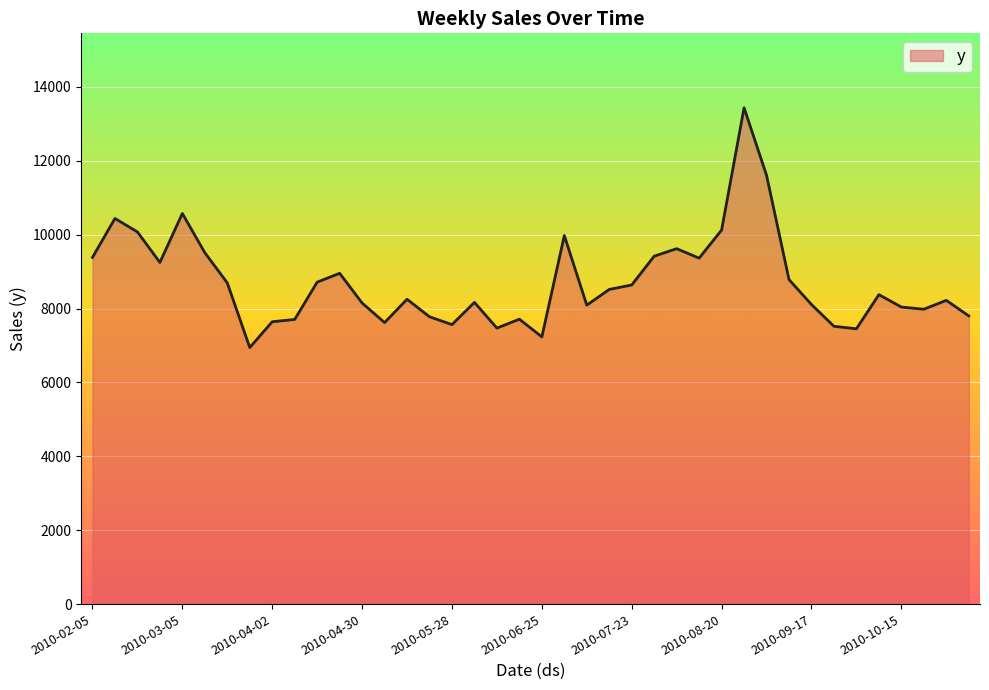

What is the greatest value displayed?

13435.5